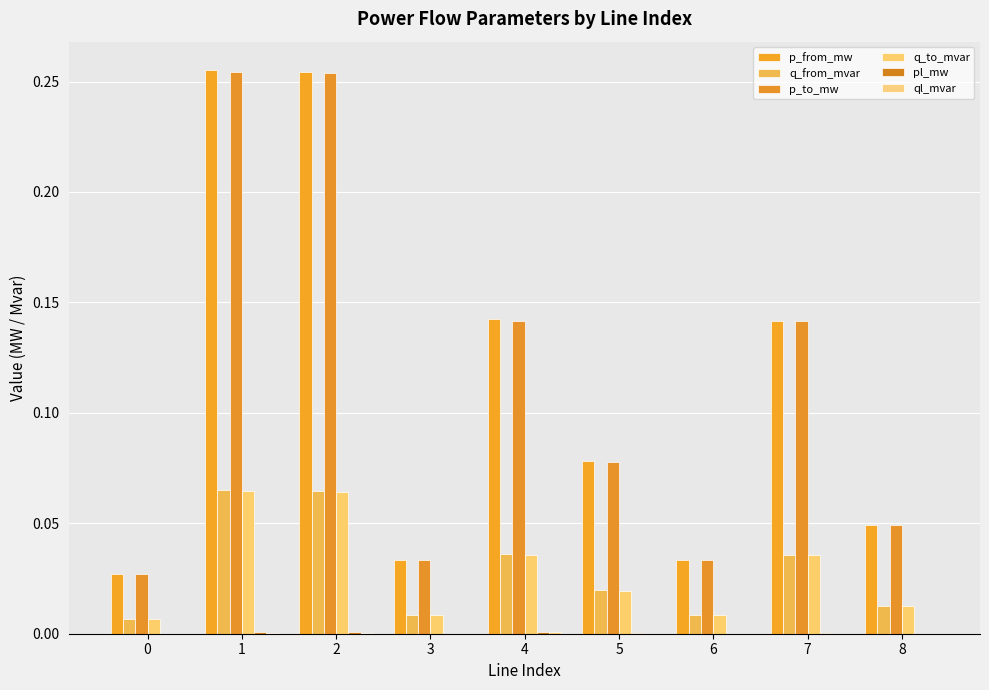

Reading left to right, extract all data points from this chart.

p_from_mw: 0.0	0.3	0.3	0.0	0.1	0.1	0.0	0.1	0.0
q_from_mvar: 0.0	0.1	0.1	0.0	0.0	0.0	0.0	0.0	0.0
p_to_mw: 0.0	0.3	0.3	0.0	0.1	0.1	0.0	0.1	0.0
q_to_mvar: 0.0	0.1	0.1	0.0	0.0	0.0	0.0	0.0	0.0
pl_mw: 0.0	0.0	0.0	0.0	0.0	0.0	0.0	0.0	0.0
ql_mvar: 0.0	0.0	0.0	0.0	0.0	0.0	0.0	0.0	0.0